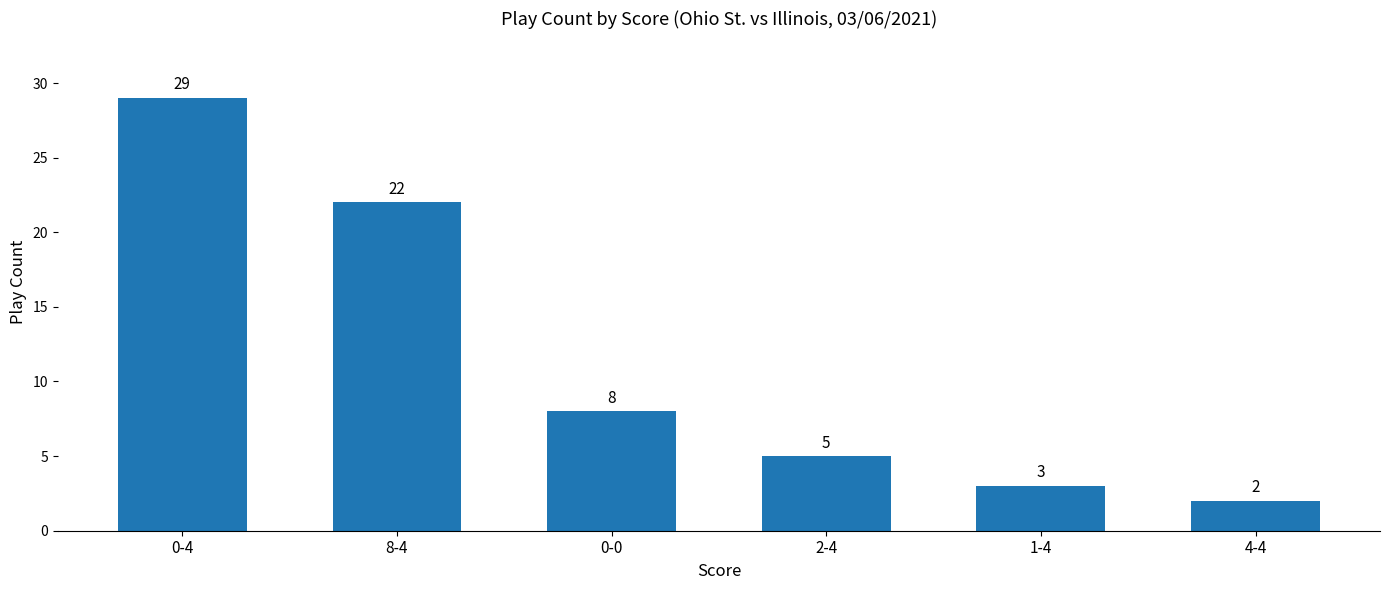

The value at 2-4 is 2. True or false?

False